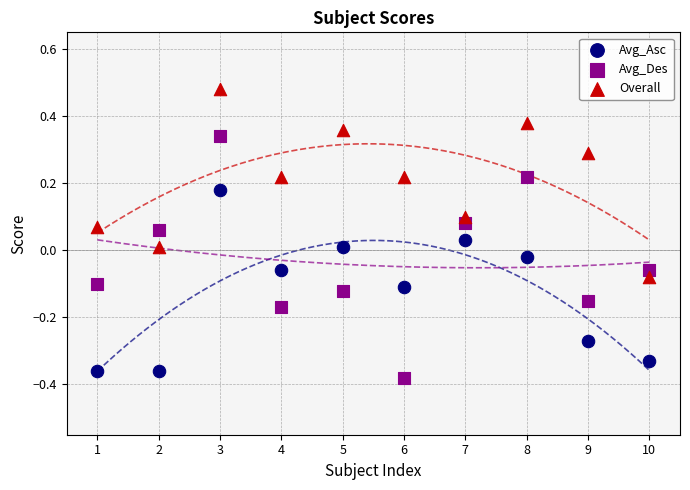

Which series contains the highest Y value?

Overall